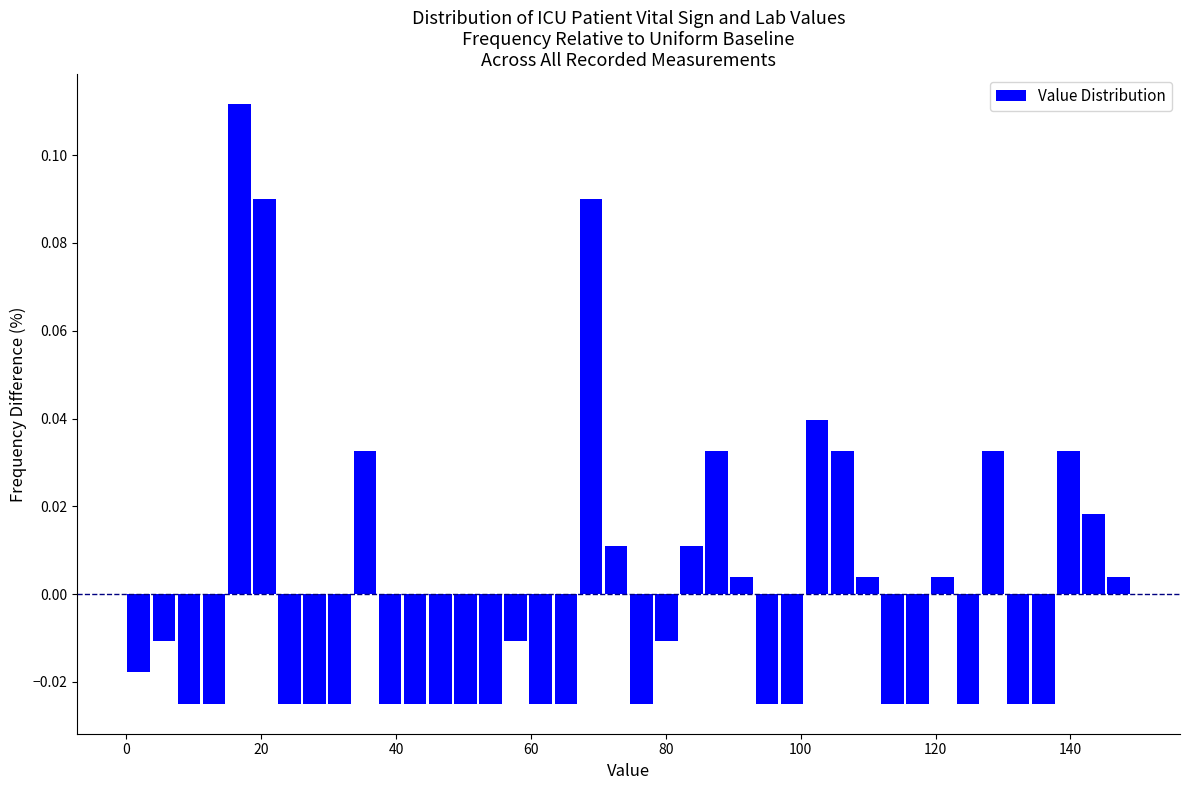

Read against the x-axis, roughly where is the centre of the tallest bar?

16